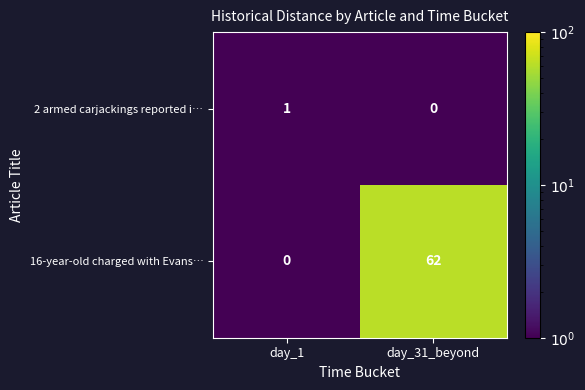

What is the total value across all series at day_31_beyond?

62